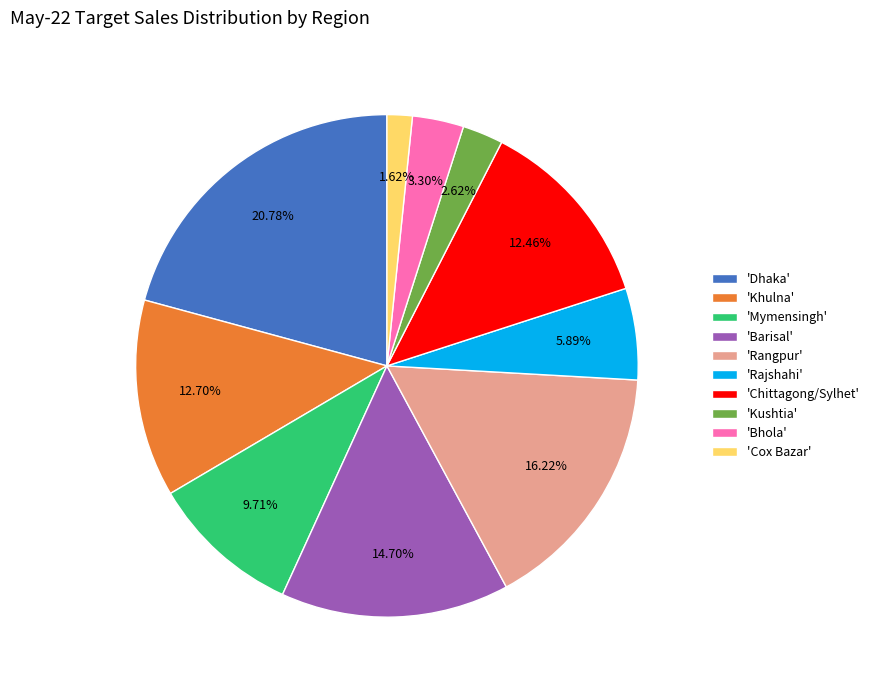

Which has a higher value, 'Dhaka' or 'Rajshahi'?

'Dhaka'